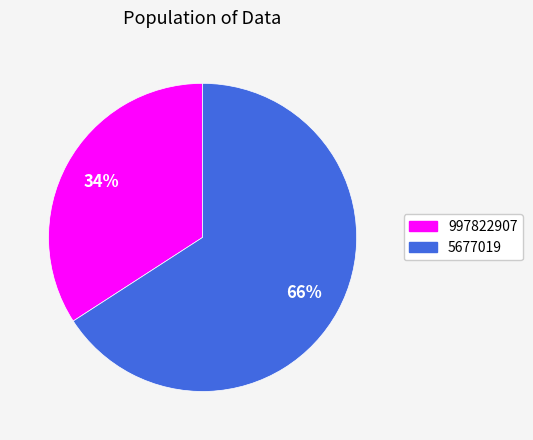

To the nearest percent, what is the average slice percentage?

50%